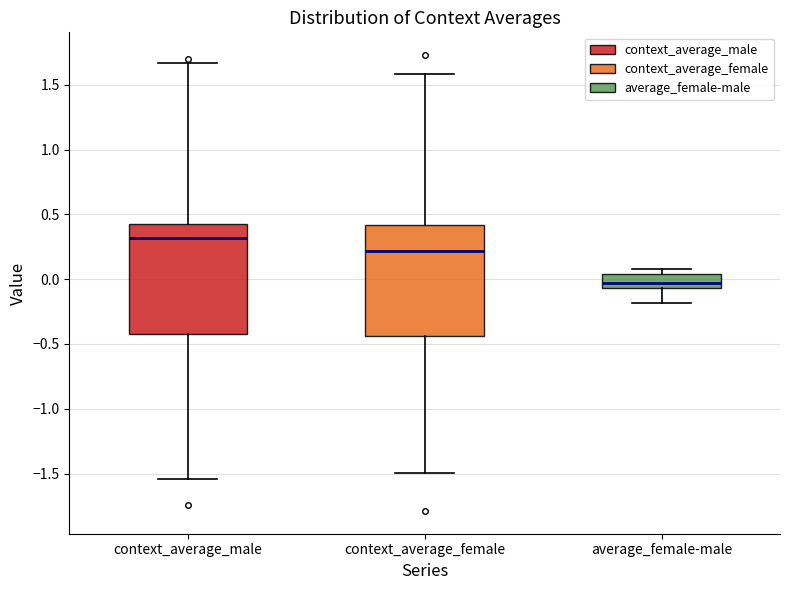

Which box has the highest median line?

context_average_male